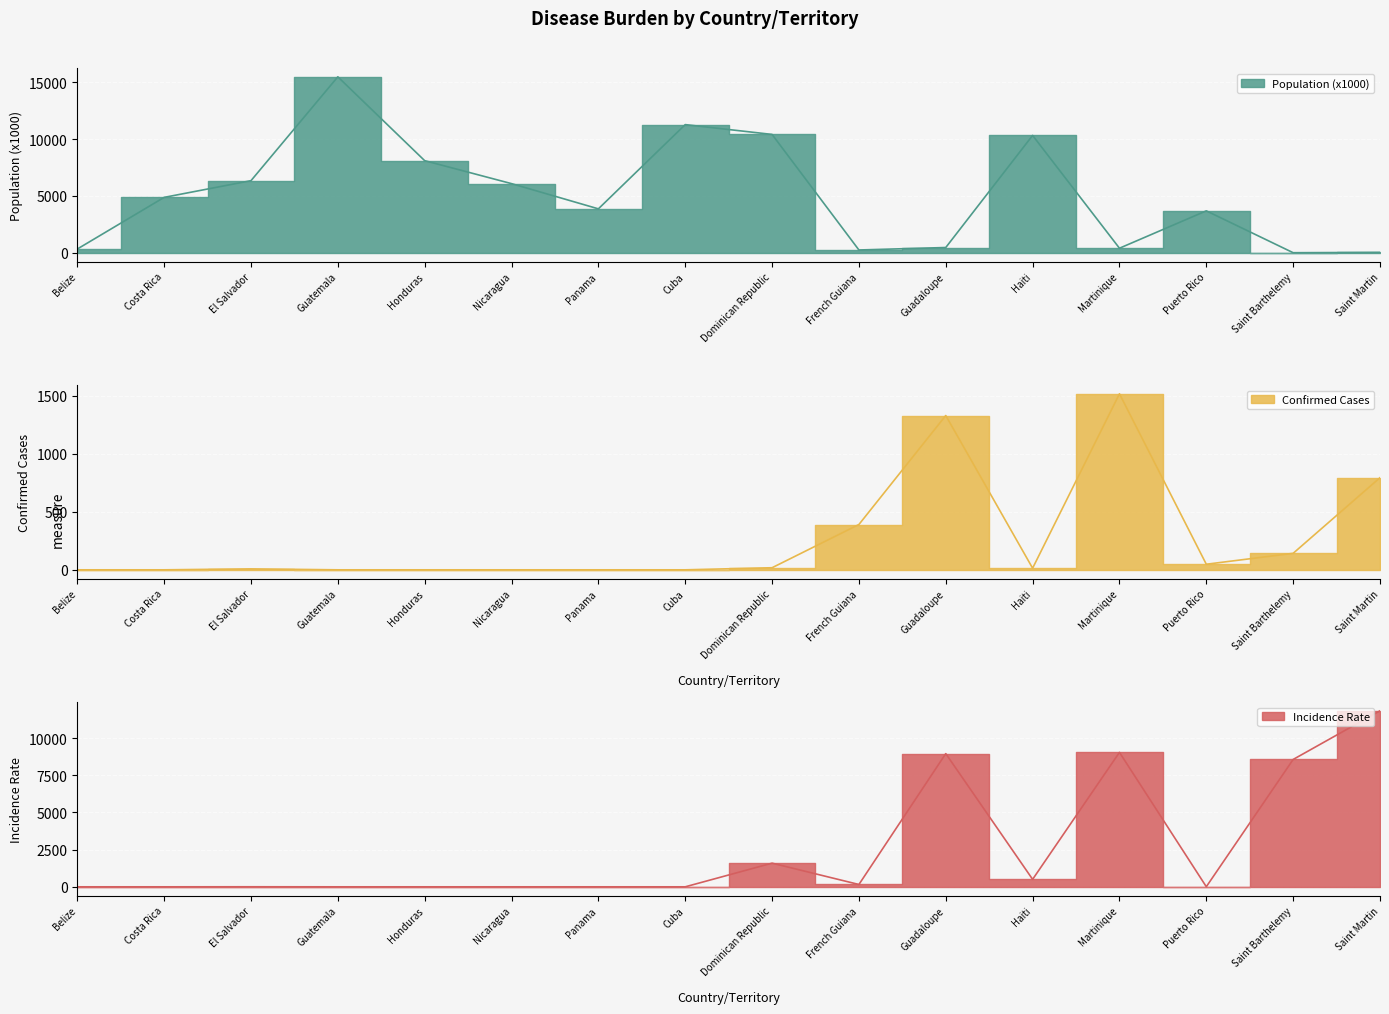

What are all the series names shown in the legend?

Population (x1000), Confirmed Cases, Incidence Rate